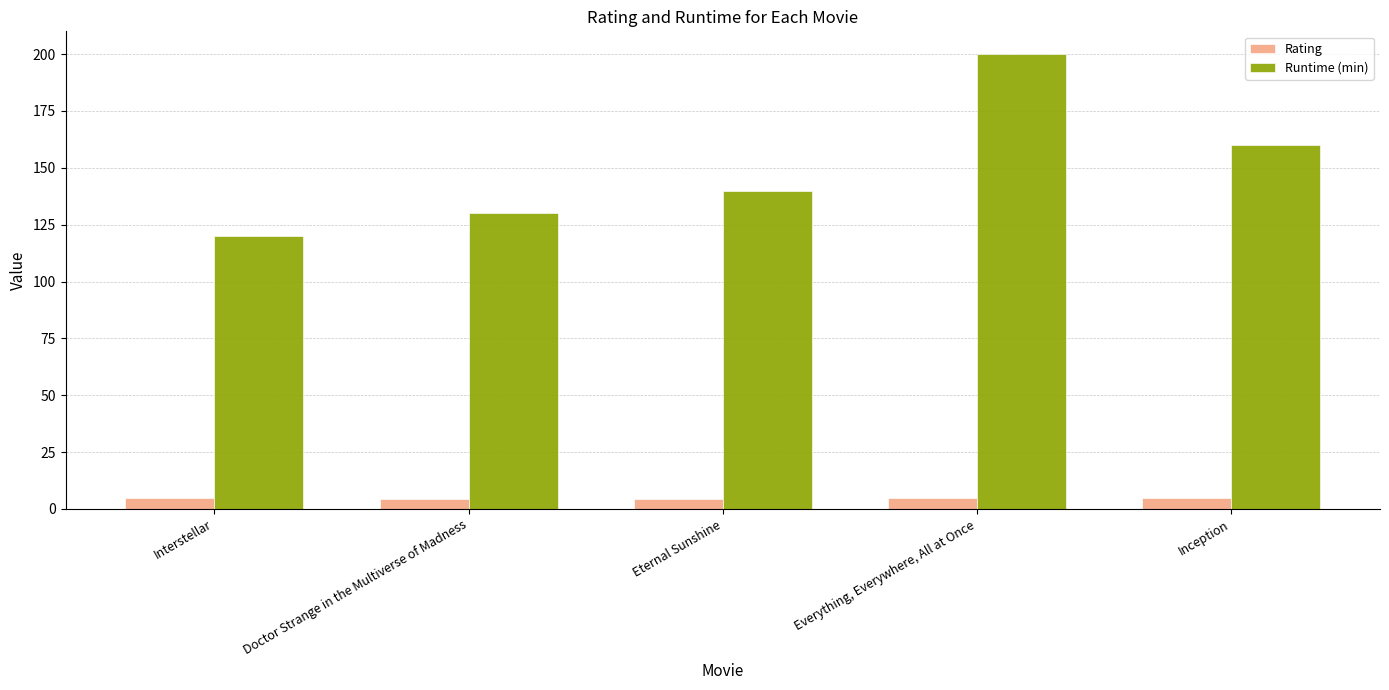

What is the difference between the Rating values at Everything, Everywhere, All at Once and Interstellar?

0.3